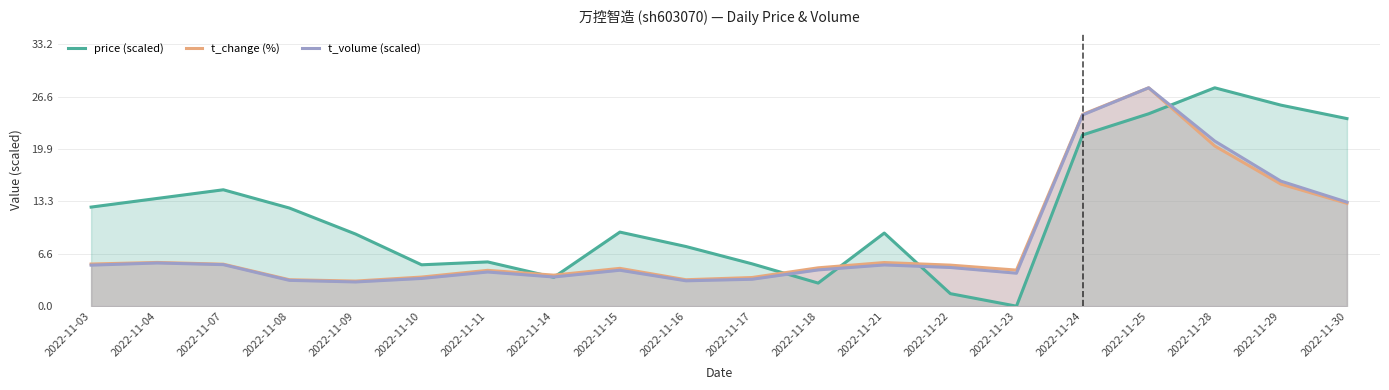

True or false: t_change (%) and t_volume (scaled) cross at least once.

False